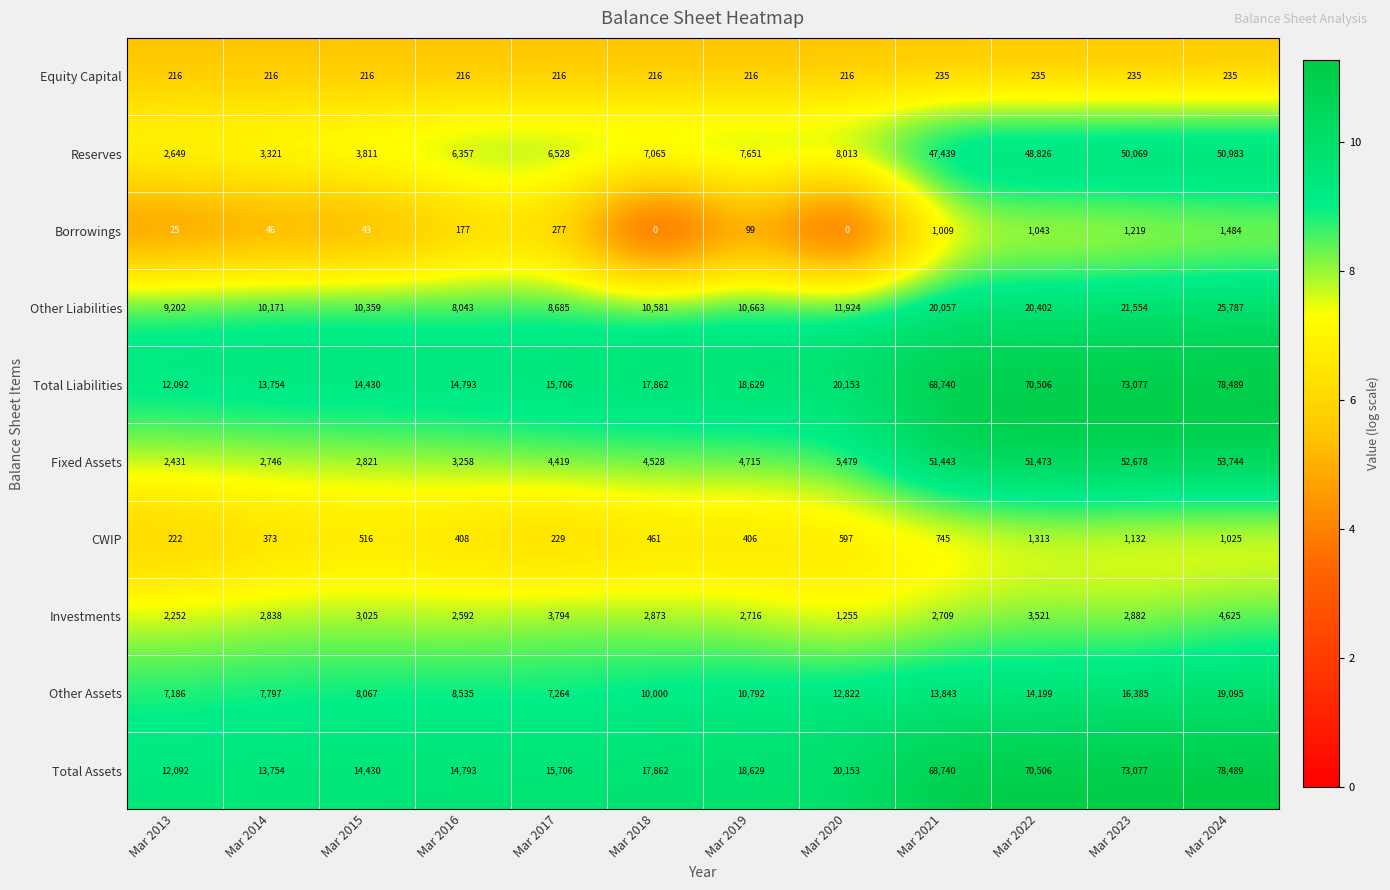

What is the total value across all series at Mar 2013?

48367